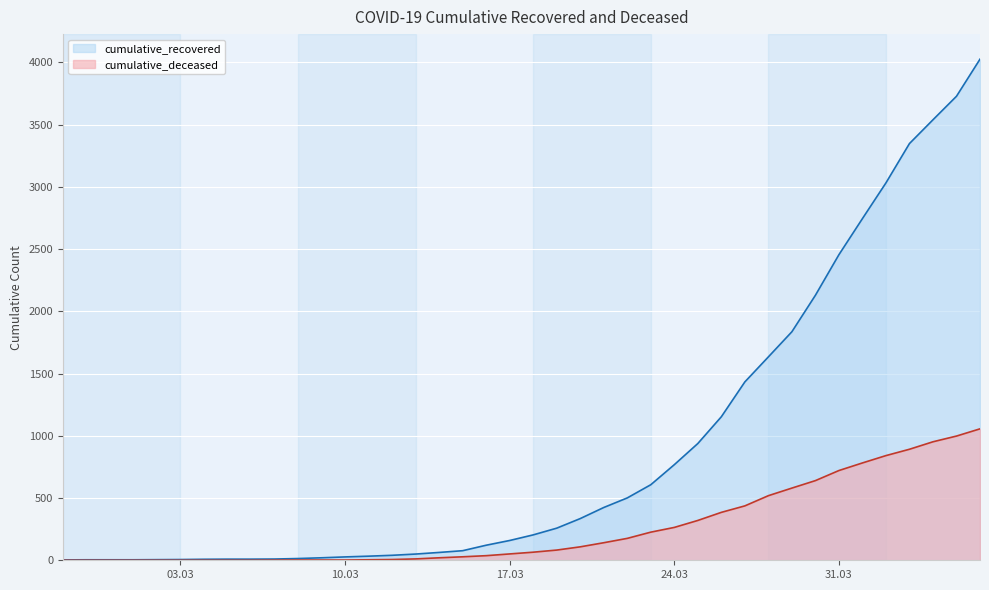

List the series in order of their overall mean, highest first.

cumulative_recovered, cumulative_deceased